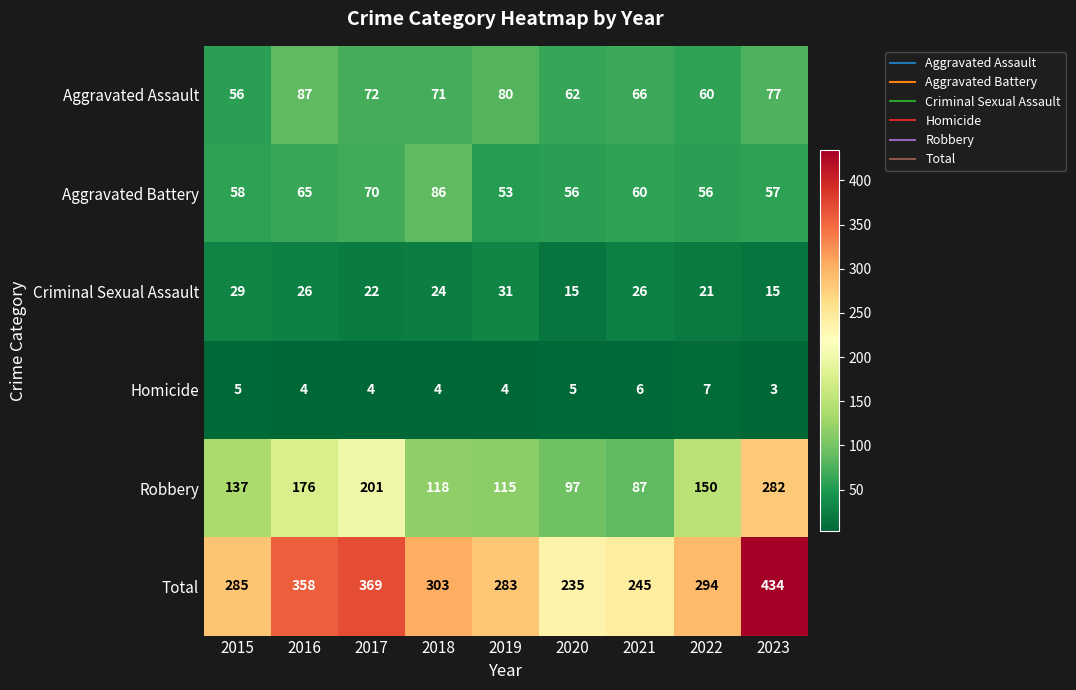

At which label is Robbery closest to 184?

2016